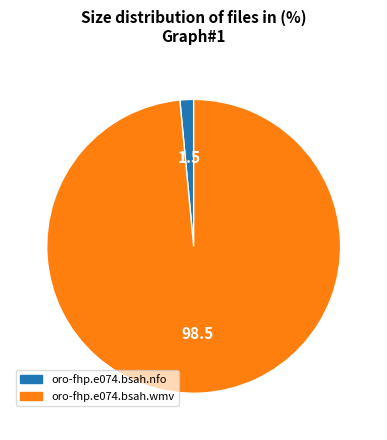

Rank the categories by value from lowest to highest.

oro-fhp.e074.bsah.nfo, oro-fhp.e074.bsah.wmv